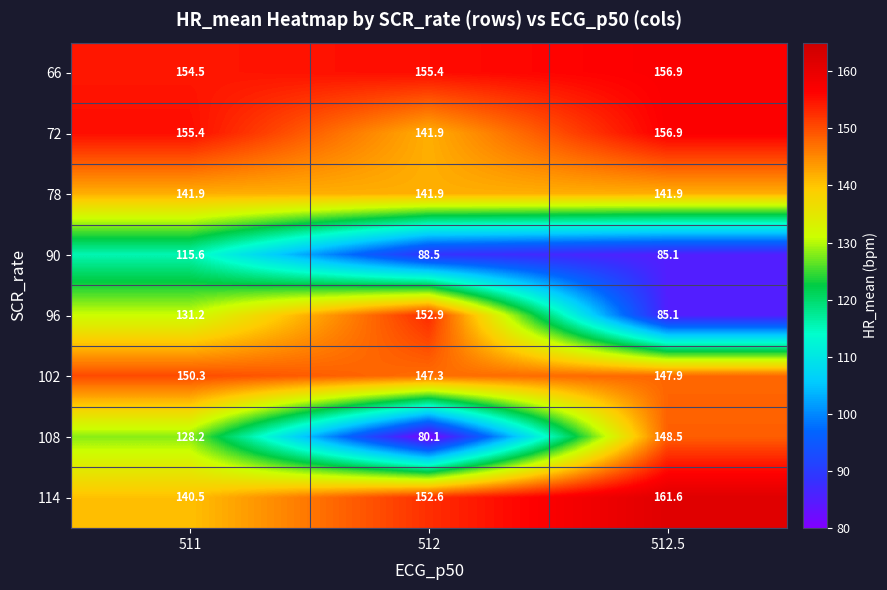

List the labels in order of 108 value, largest first.

512.5, 511, 512